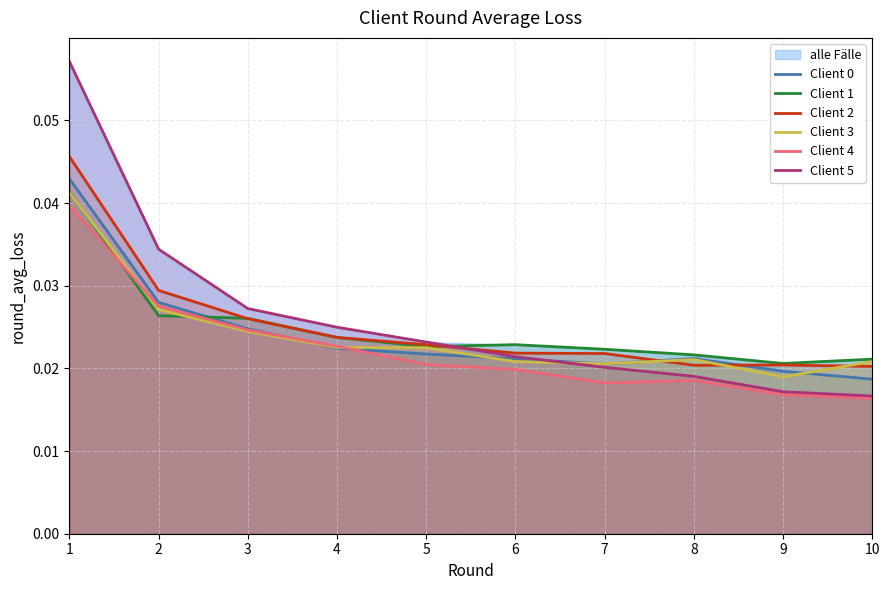

Does the chart display data point markers on the line(s)?

No